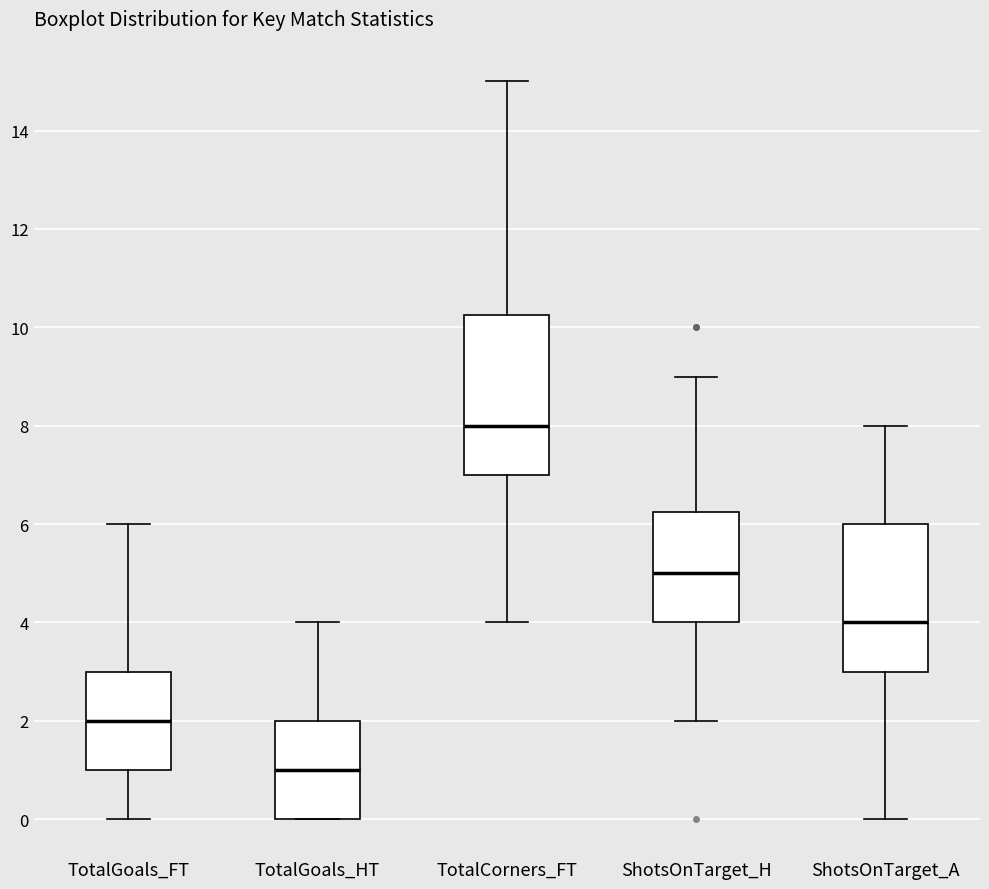

Which box is the tallest, from its lower edge to its upper edge?

TotalCorners_FT